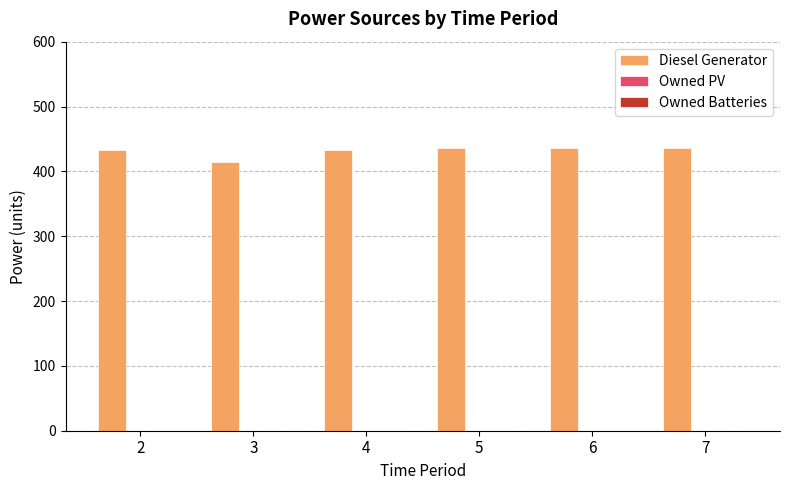

What is the maximum value shown in the chart?

436